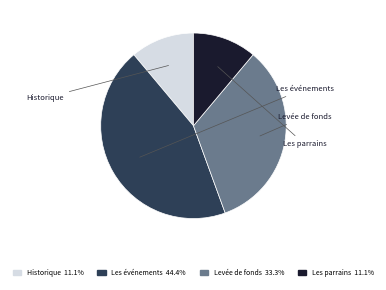

Rank the categories by value from highest to lowest.

Les événements, Levée de fonds, Historique, Les parrains